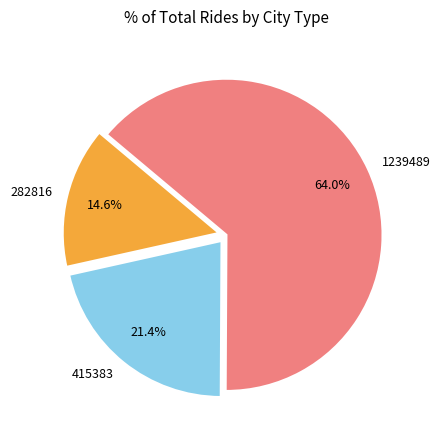

What is the ratio of the value at 415383 to the value at 1239489?

0.3